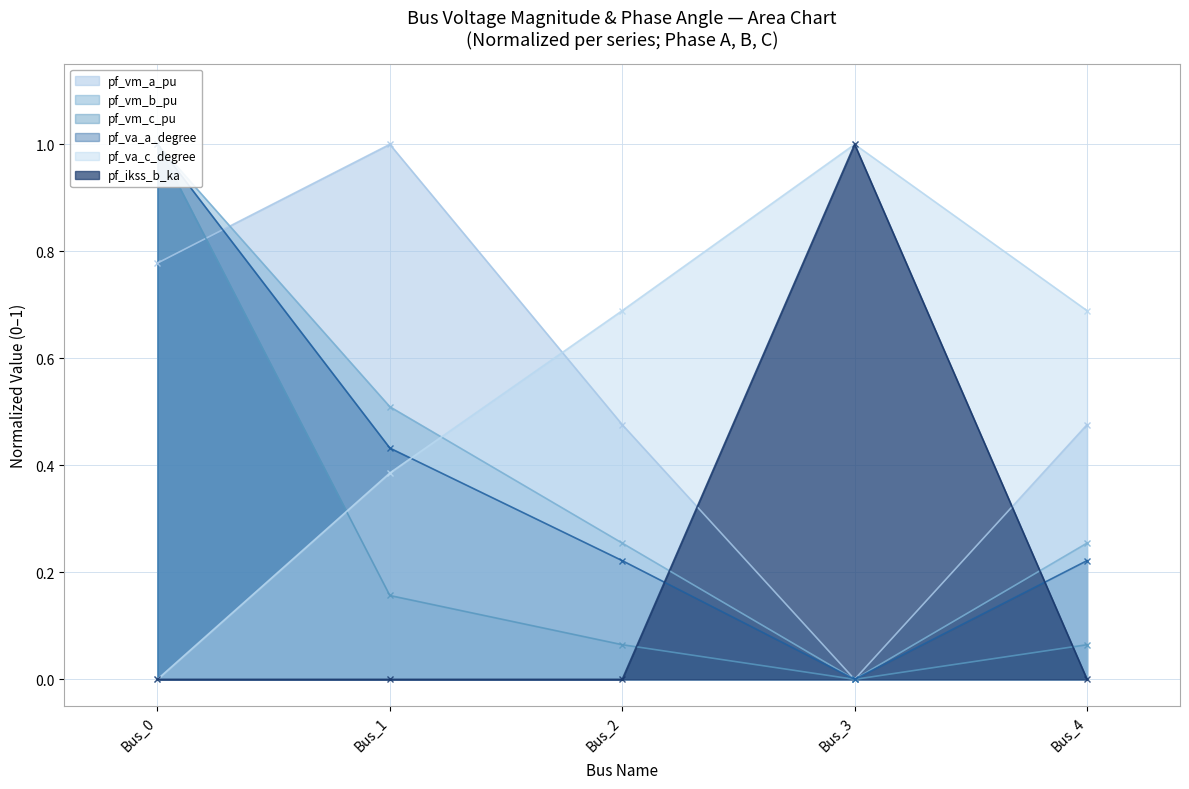

Is it true that pf_va_a_degree equals 0.1 at Bus_4?

False